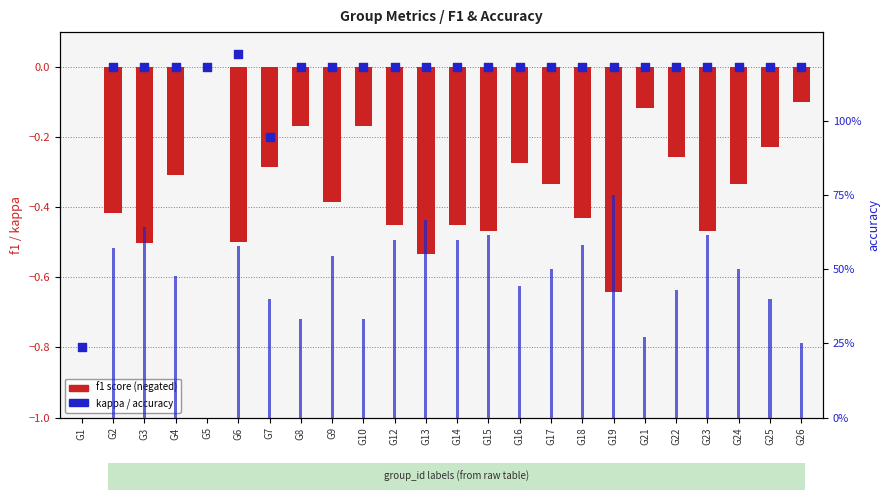

Which series contains the lowest Y value?

kappa